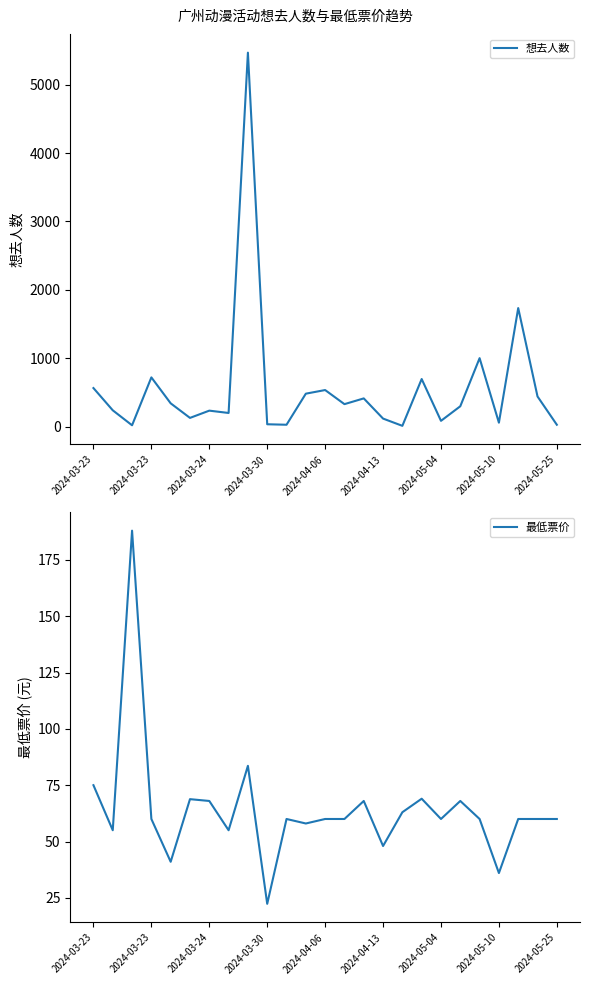

Where is the first local minimum for 最低票价?

2024-03-23